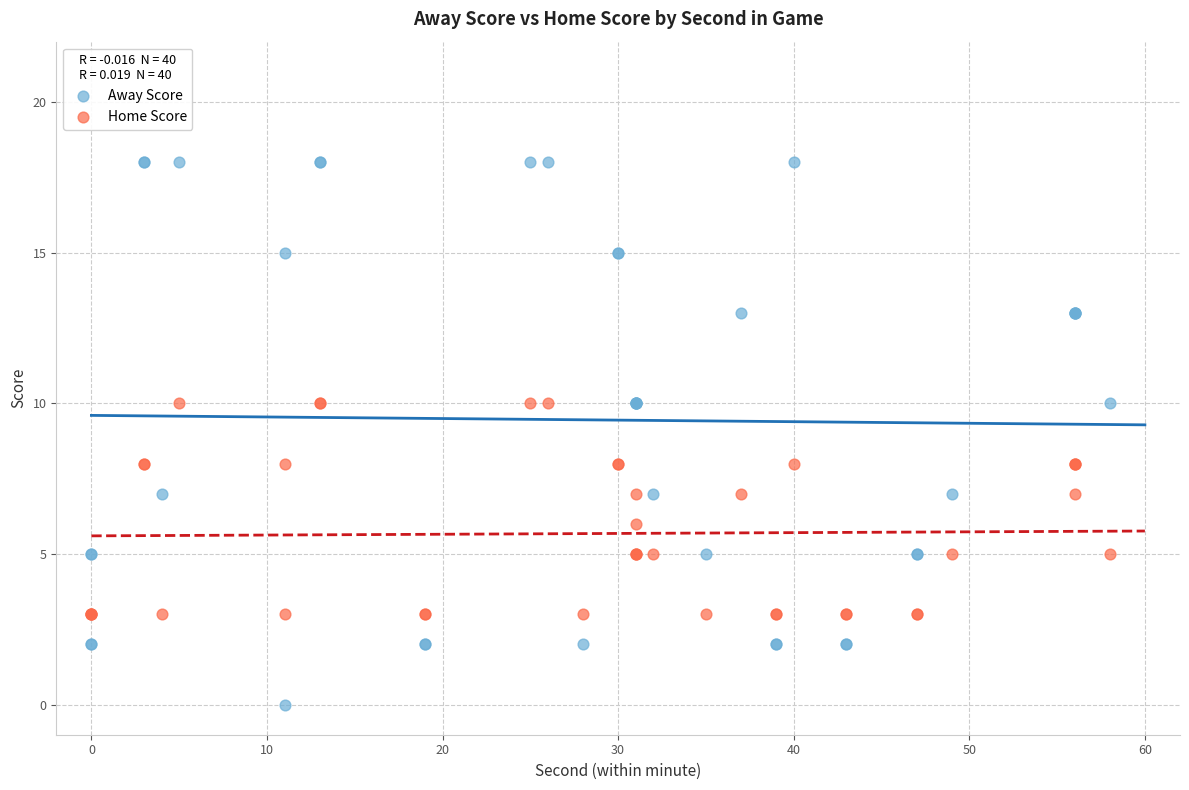

What are all the series names shown in the legend?

Away Score, Home Score